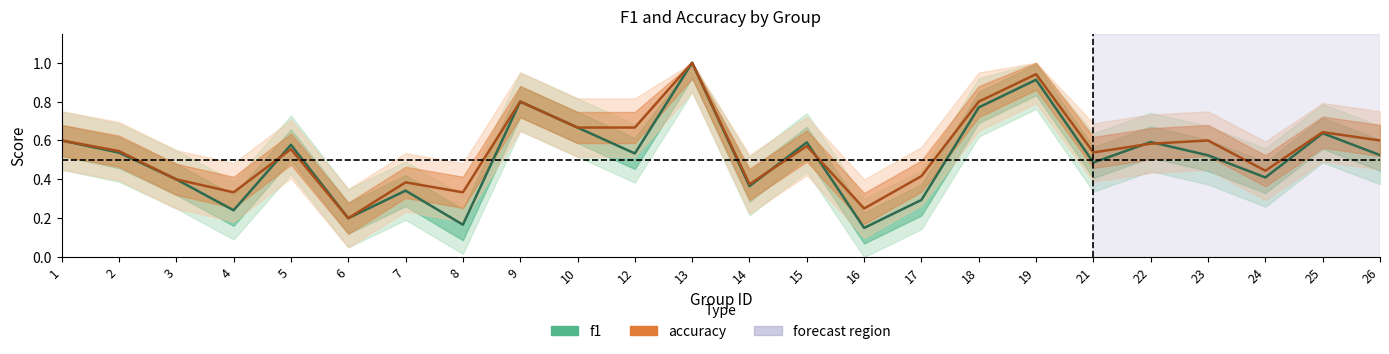

What is the total value across all series at 2?

1.1